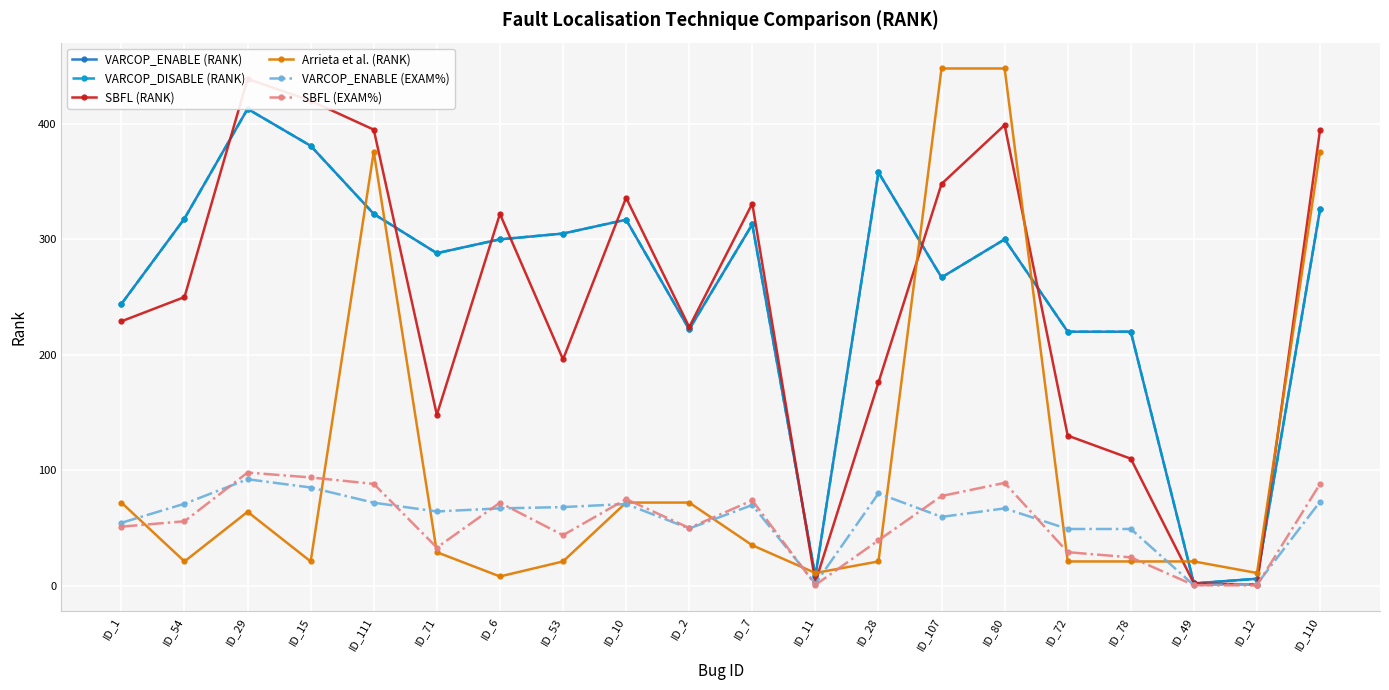

At which label does SBFL (RANK) reach its peak?

ID_29